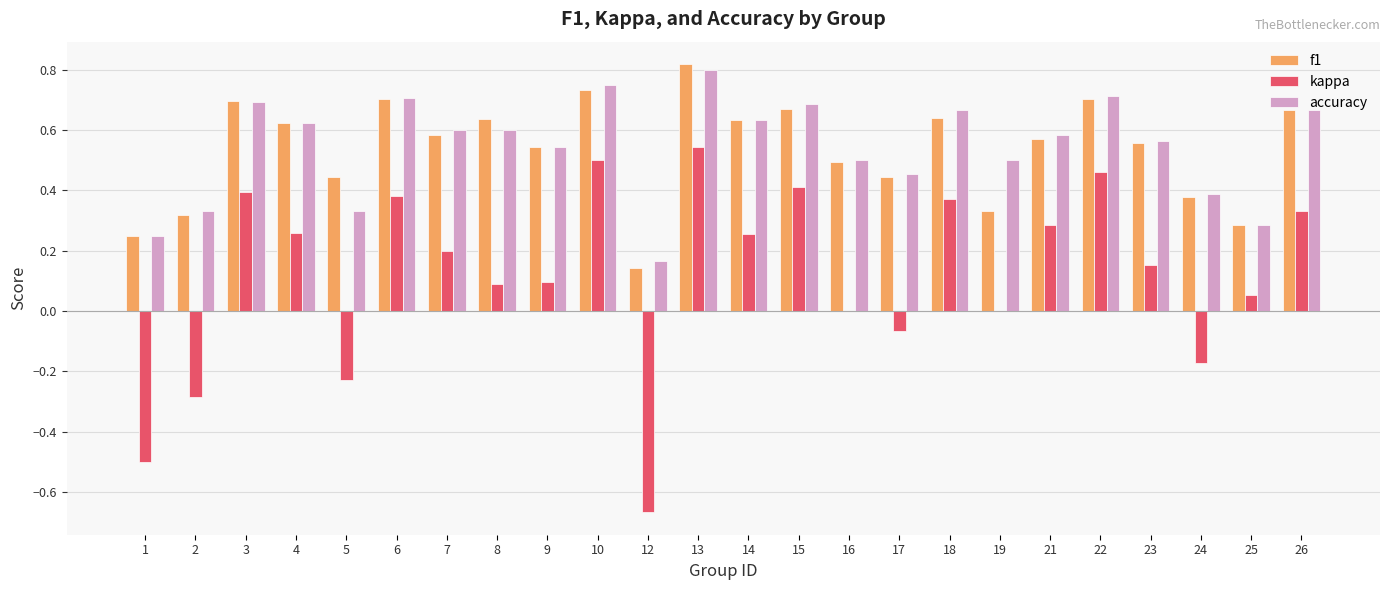

Which series changed the most between 18 and 21?

kappa